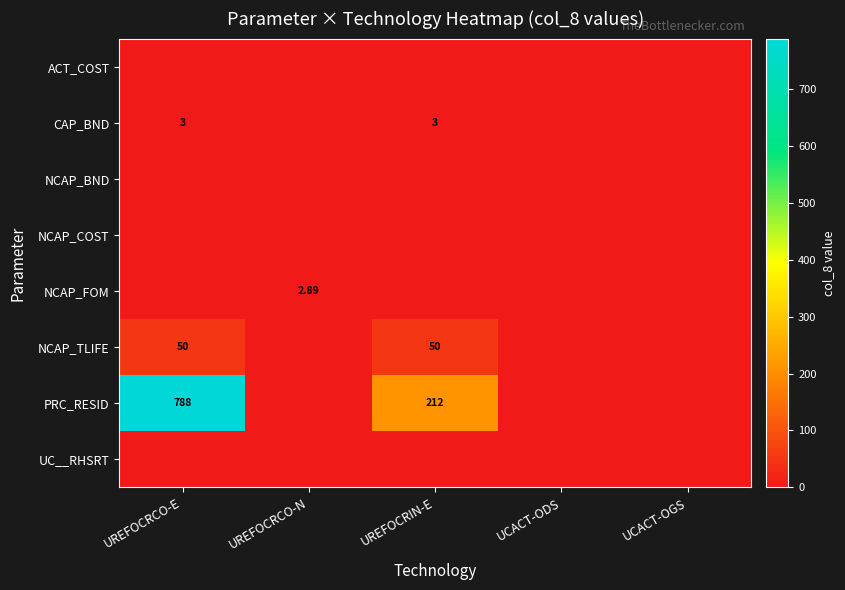

What is the maximum value shown in the chart?

788.4